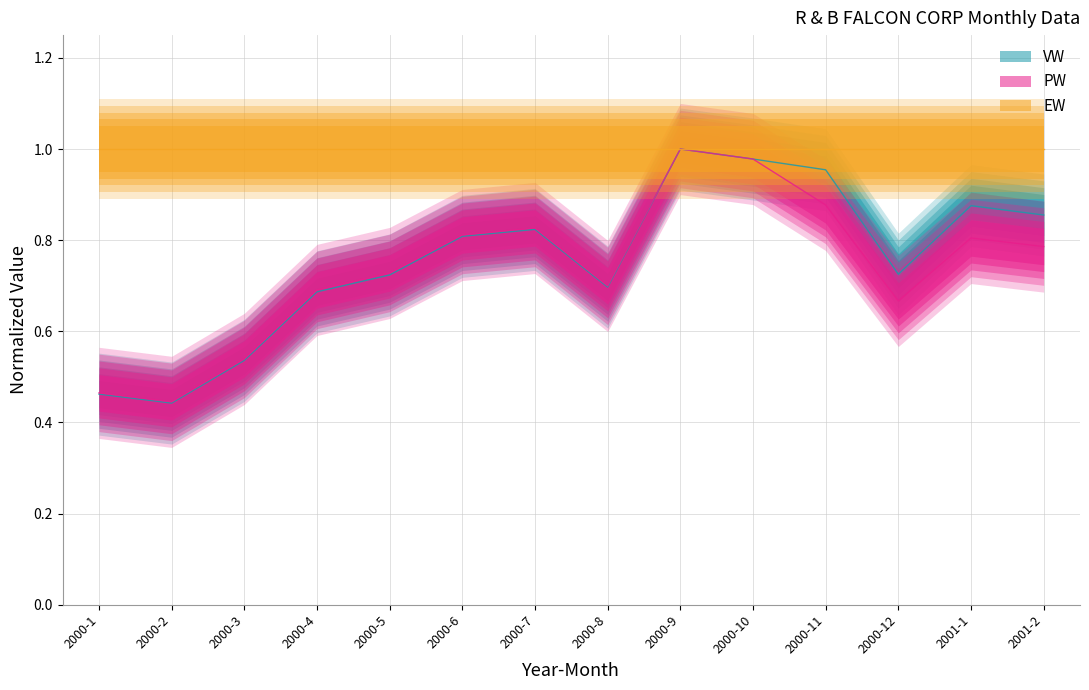

At which label does PW reach its peak?

2000-9